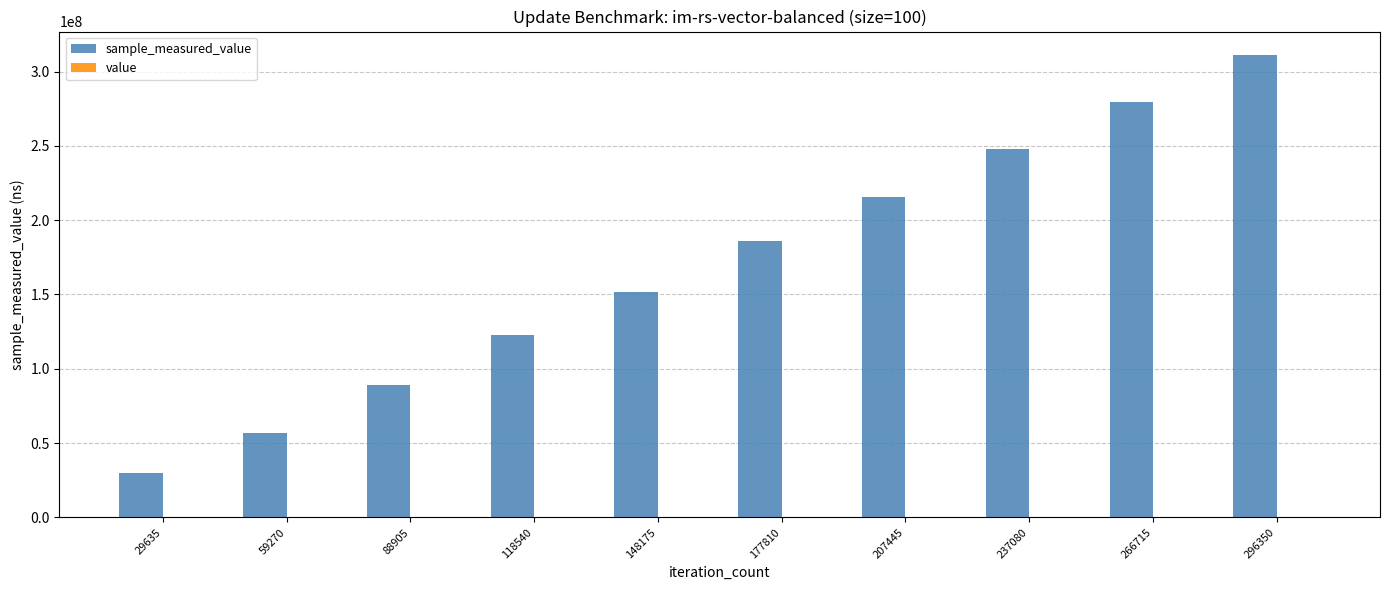

Count the number of data series in this chart.

2